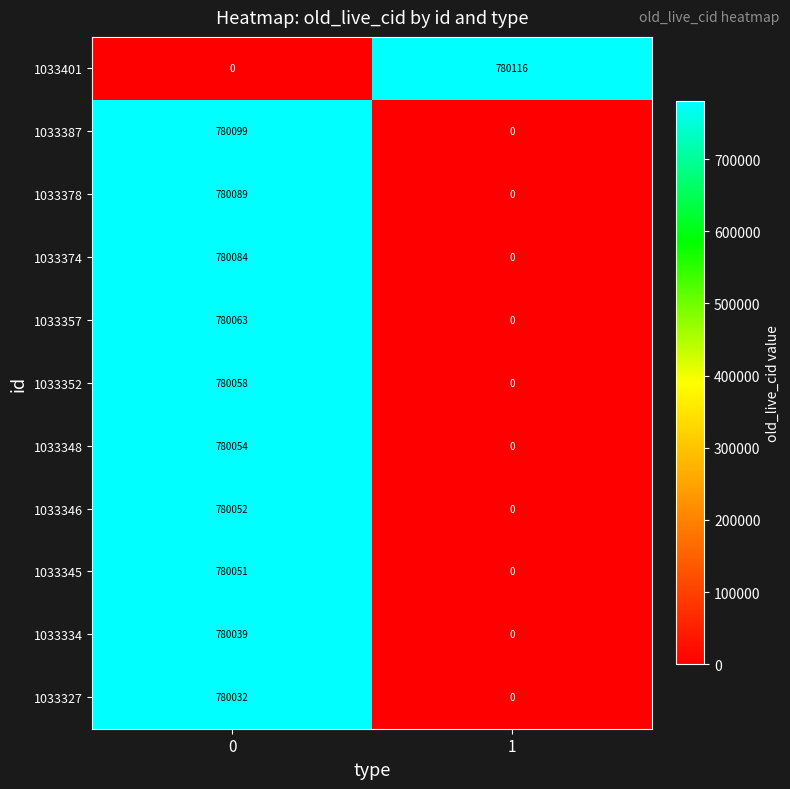

What is the sum of all 1033378 values?

780089